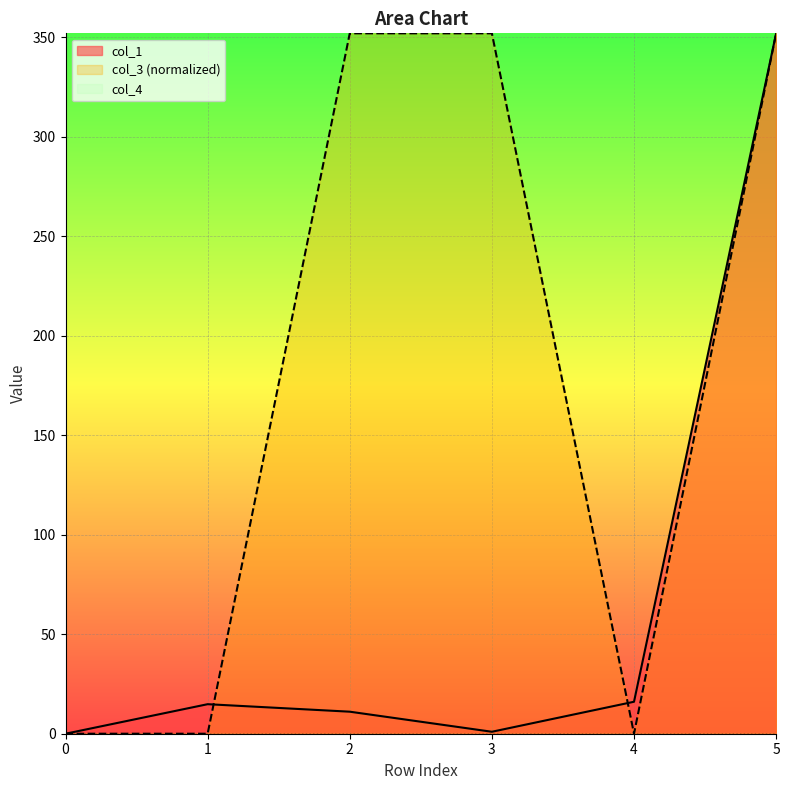

True or false: col_1 has more than 2 interior local peaks.

False